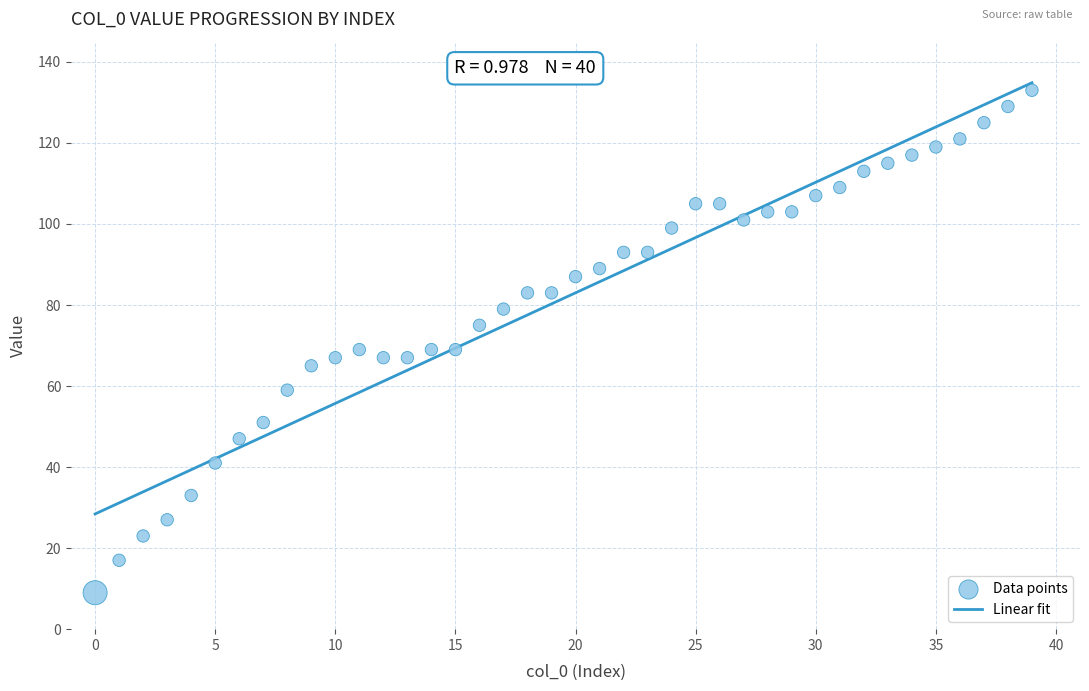

What is the range of Y values (max minus min)?

124